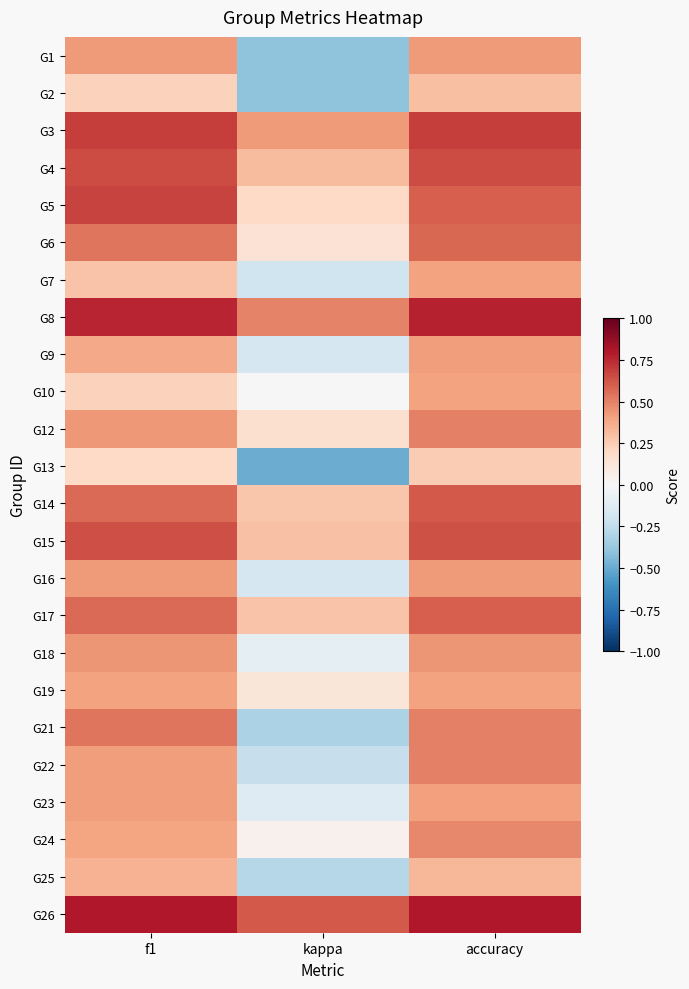

Rank the series by their maximum value, from lowest to highest.

G13, G2, G25, G7, G10, G19, G23, G9, G1, G16, G18, G24, G12, G22, G21, G6, G17, G14, G15, G4, G5, G3, G8, G26